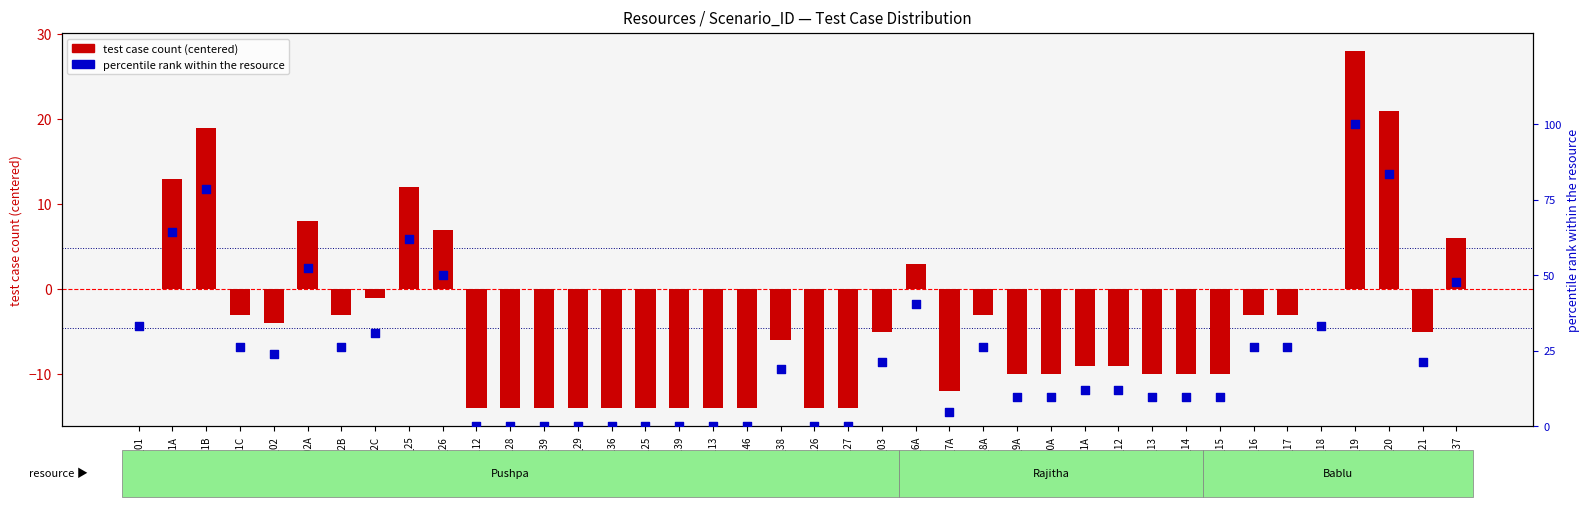

What is the total value across all series at TS_137?

53.6